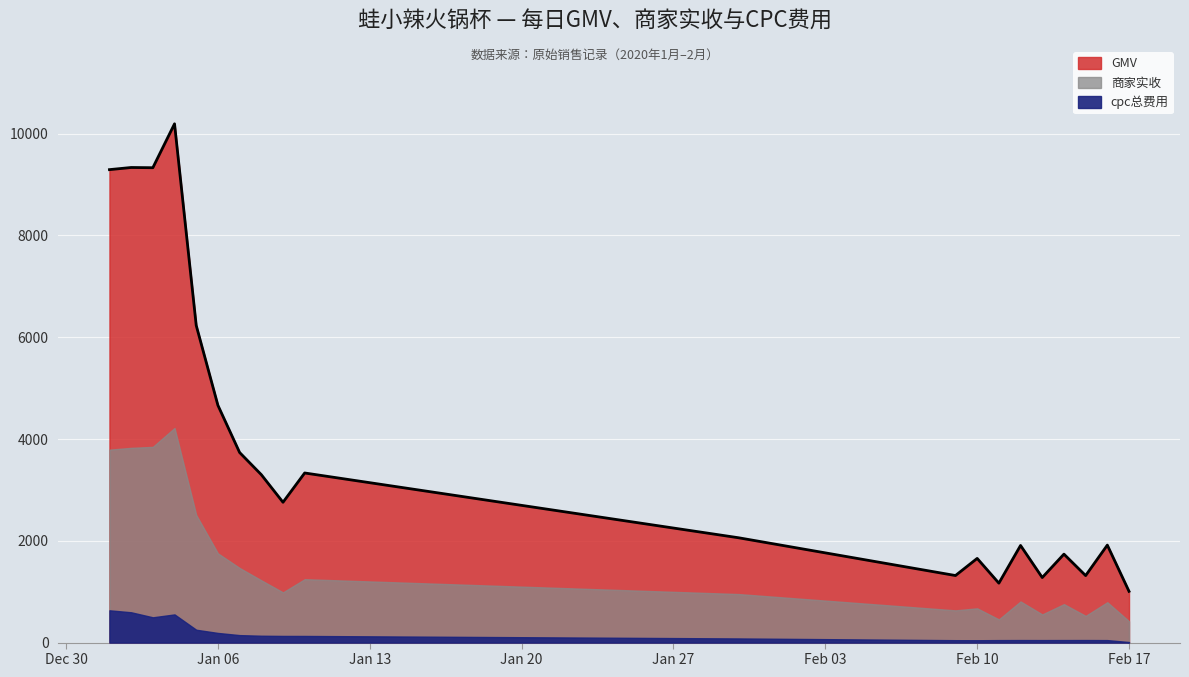

True or false: GMV has more than 0 interior local peaks.

True